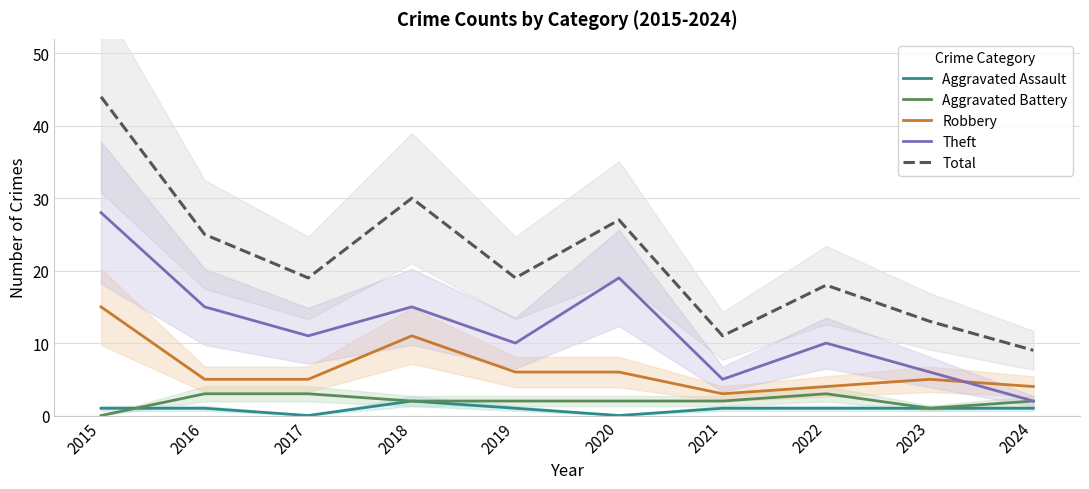

How many positive values does the Aggravated Assault series have?

8